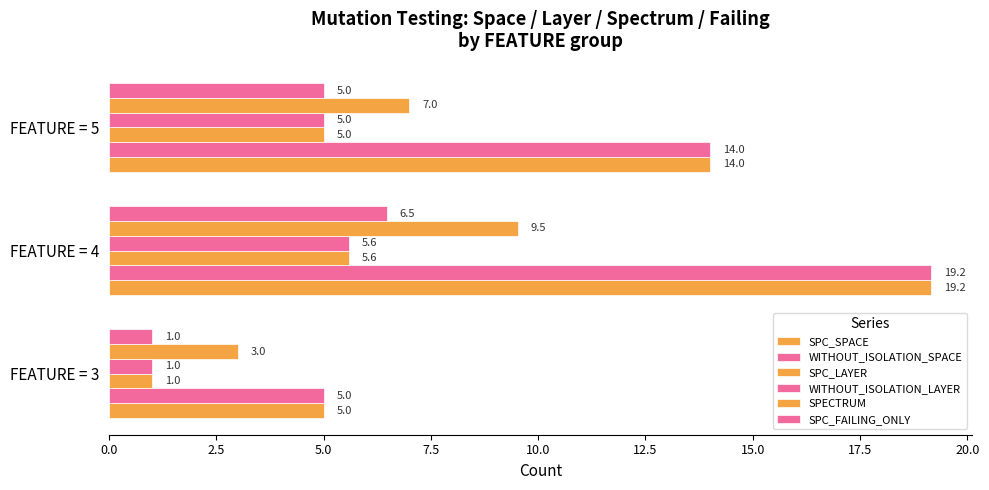

What is the difference between the maximum and minimum values in the SPC_LAYER series?

4.6